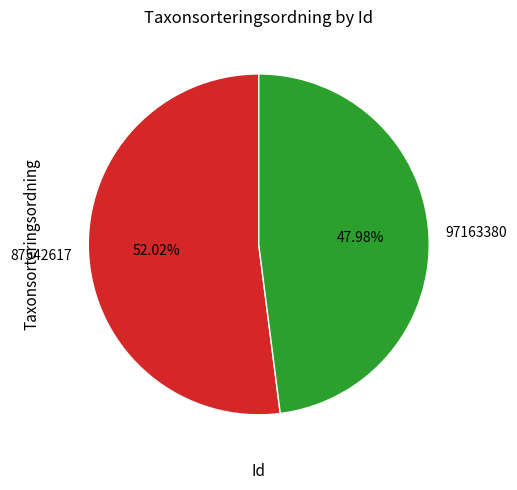

Which slice is the smallest?

97163380